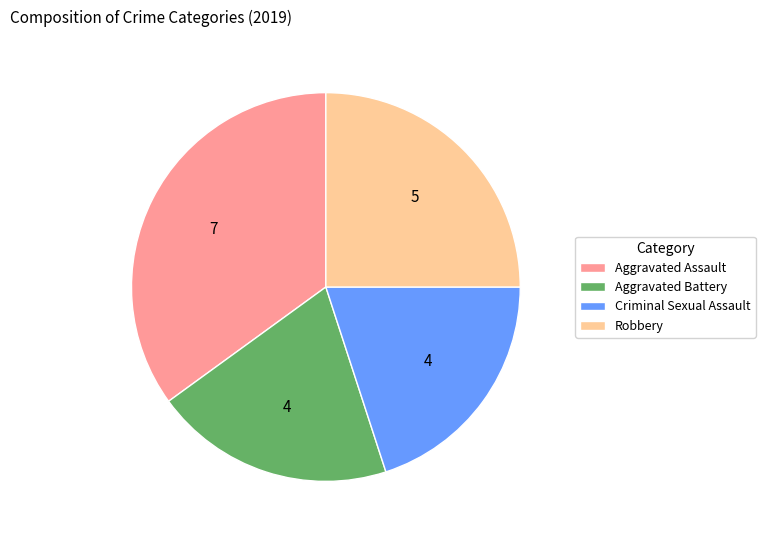

Is the sum of Aggravated Assault and Criminal Sexual Assault greater than half?

Yes